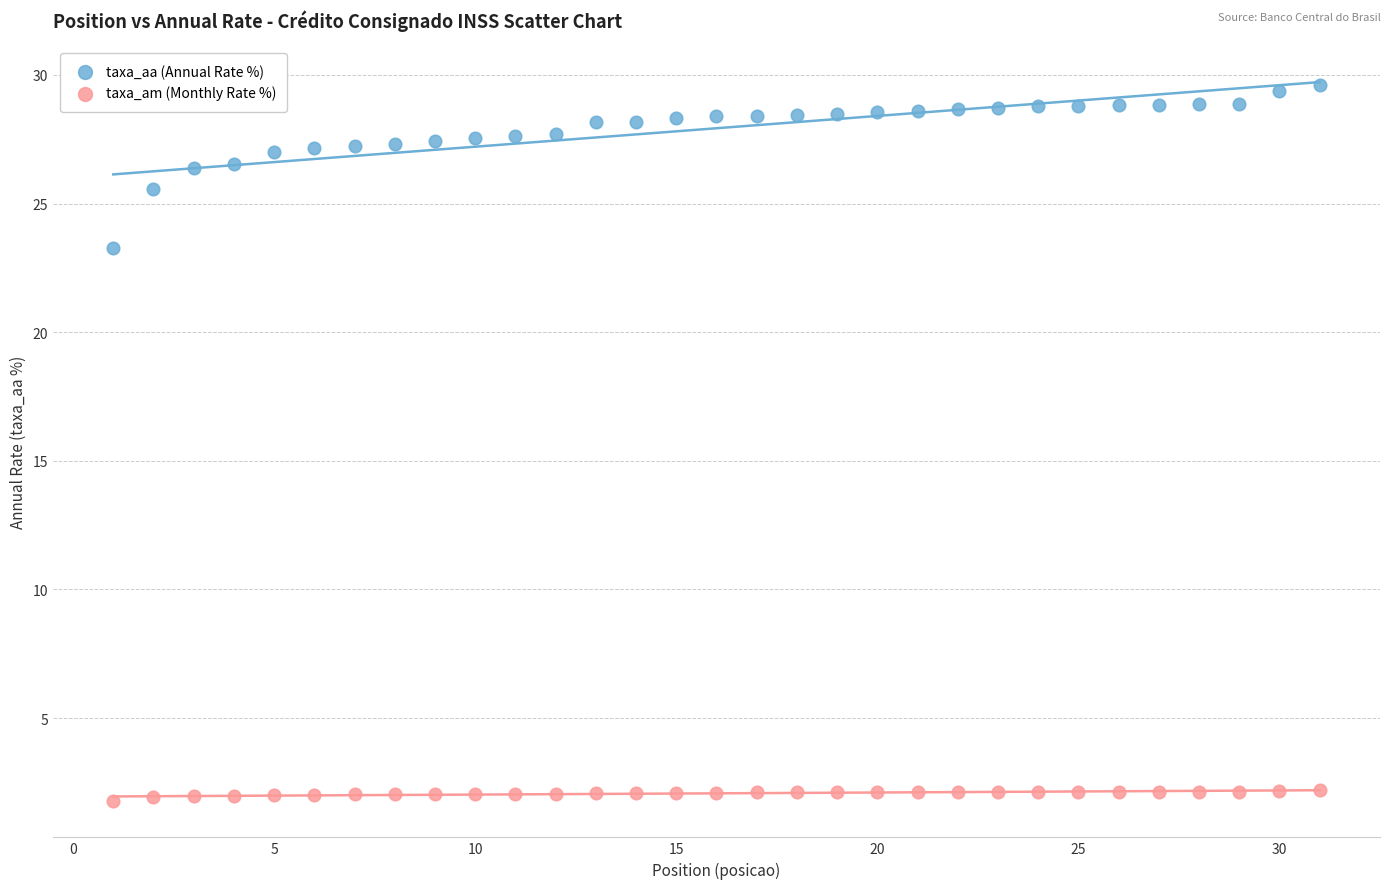

Which series reaches the minimum Y coordinate?

taxa_am (Monthly Rate %)